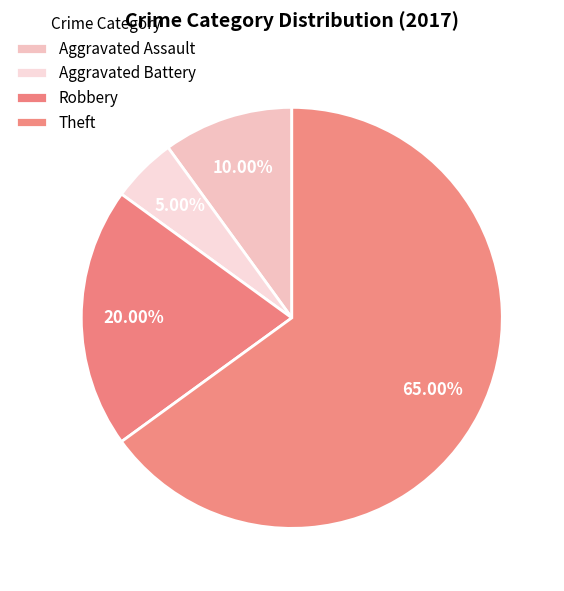

Is Robbery the majority of the pie?

No